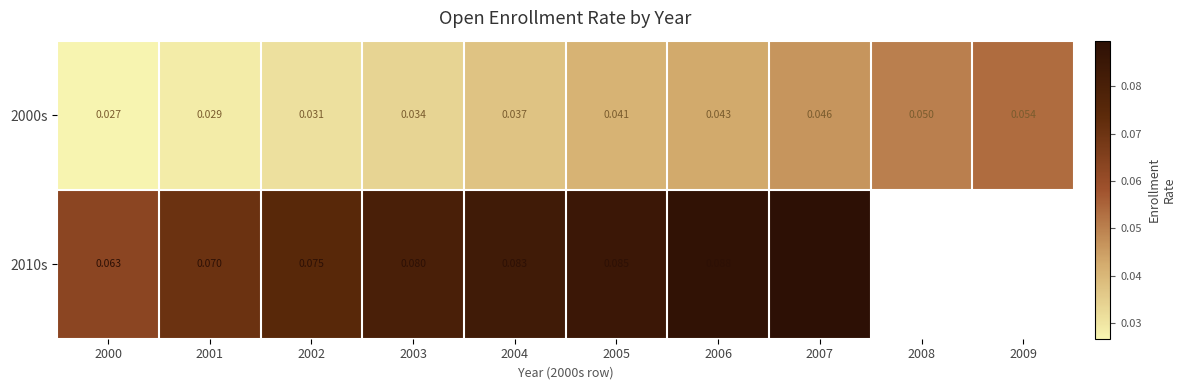

Is the value of 2000s at 2004 greater than the value of 2010s at 2005?

No